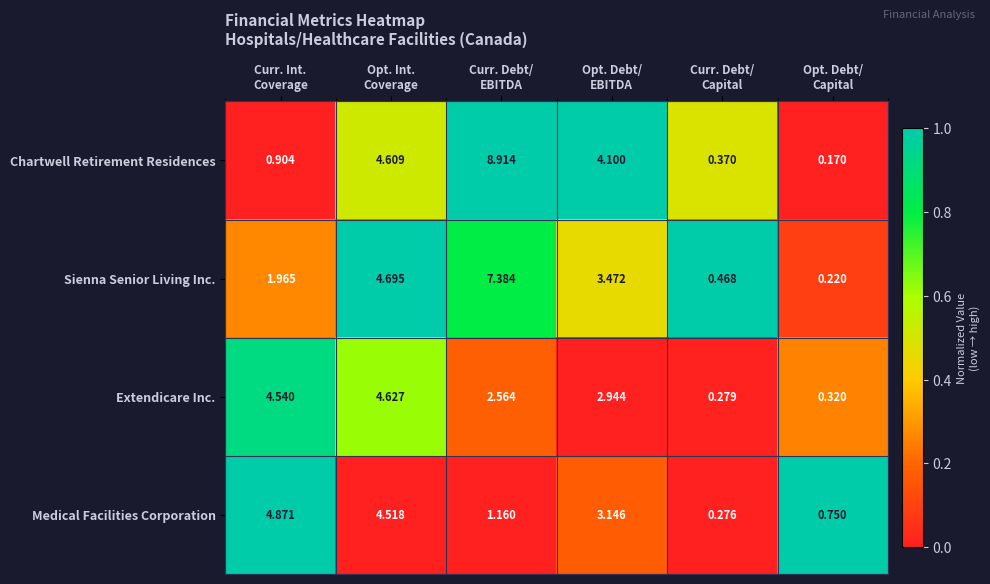

List the series in order of their peak value, highest first.

Chartwell Retirement Residences, Sienna Senior Living Inc., Medical Facilities Corporation, Extendicare Inc.